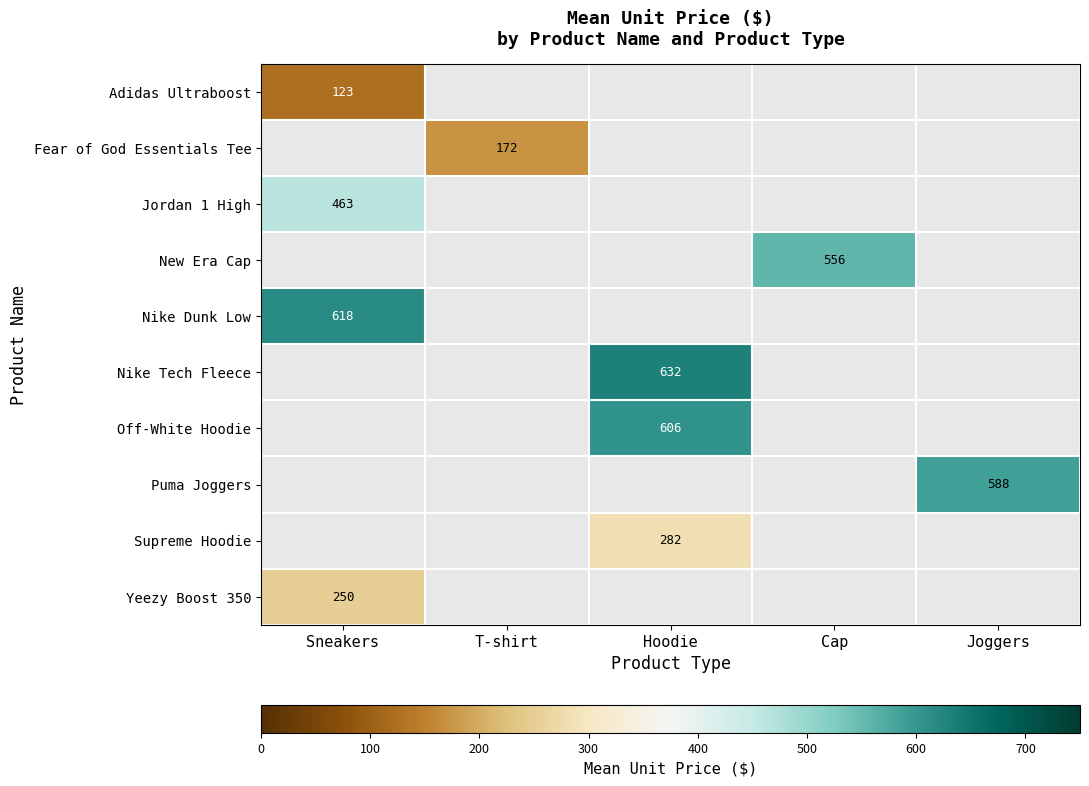

Which label corresponds to the largest value in the chart?

Hoodie